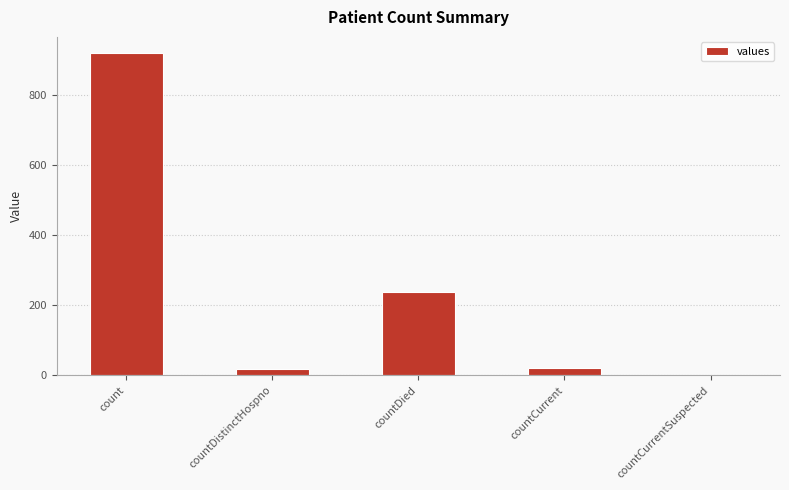

The value at countCurrentSuspected is -383. True or false?

False